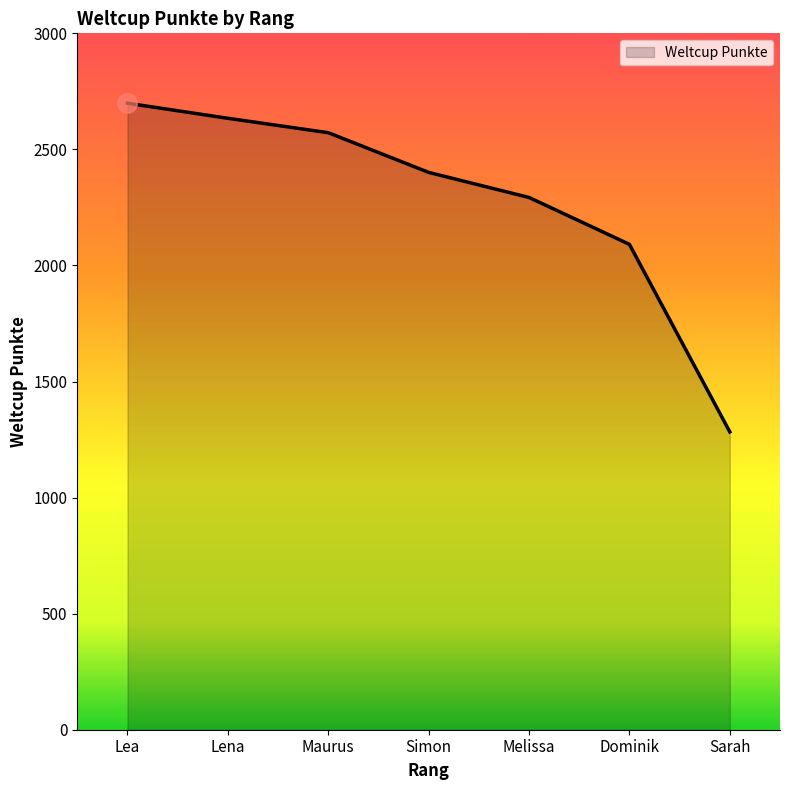

What is the difference between the maximum and minimum values?

1416